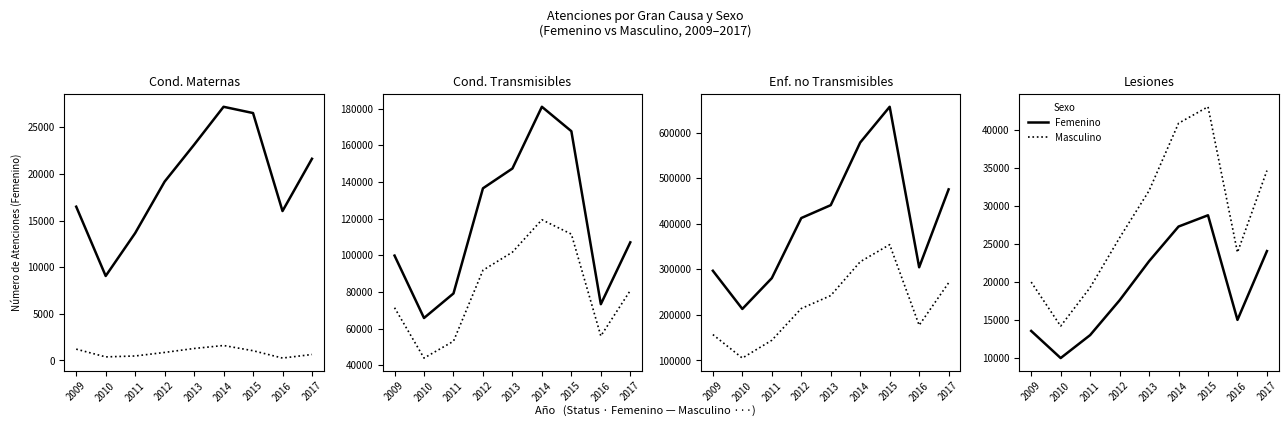

How many lines are shown in the chart?

2